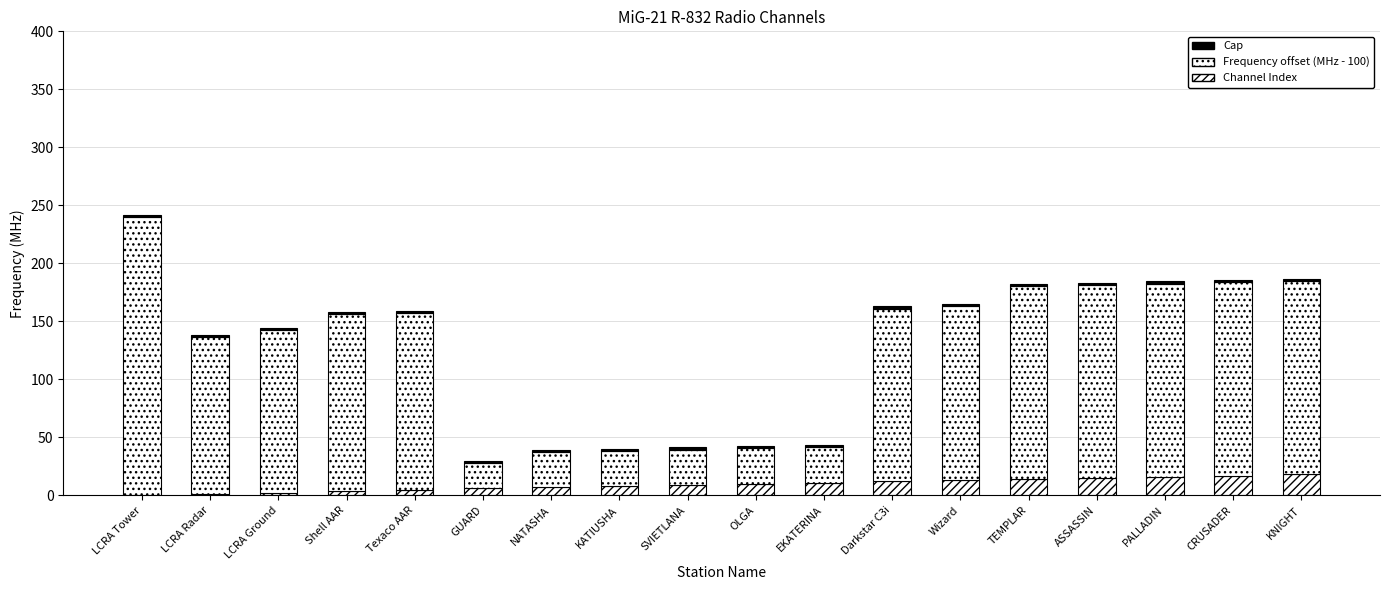

Are the bars grouped side by side (vs. stacked)?

No